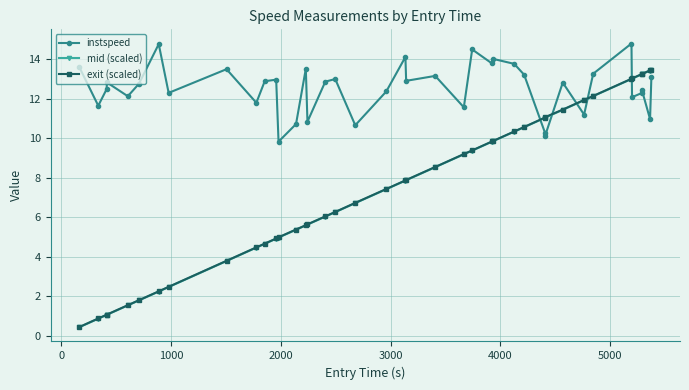

What is the smallest value displayed?

0.4